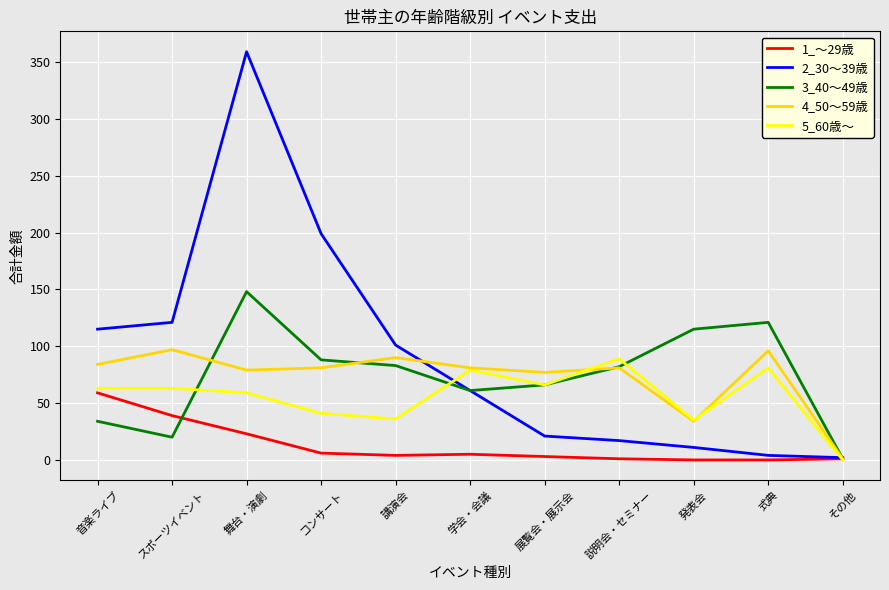

The value of 1_～29歳 at 発表会 is 0. True or false?

True